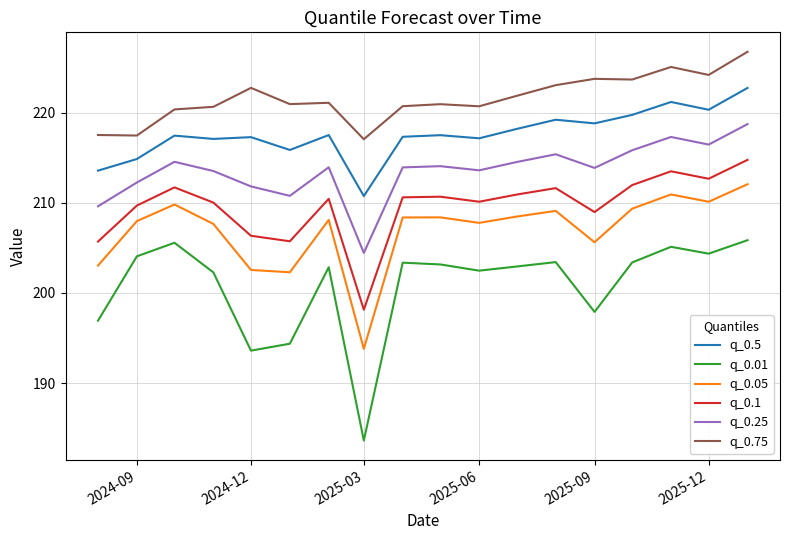

What is the difference between the maximum and minimum values in the q_0.25 series?

14.3